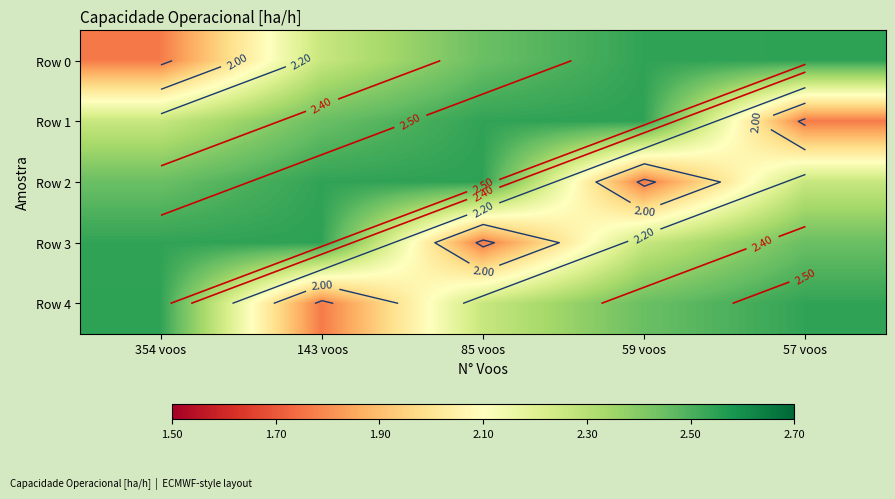

Which series has the largest total across all categories?

Row 0